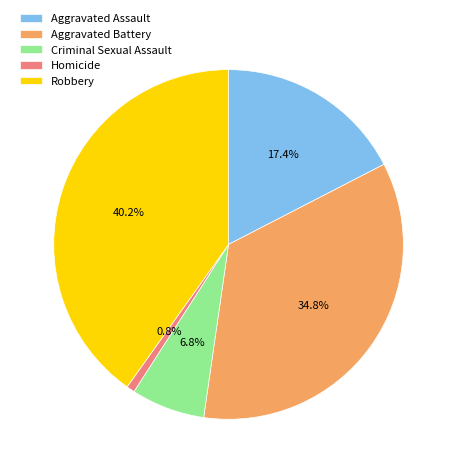

Which has a higher value, Aggravated Battery or Homicide?

Aggravated Battery